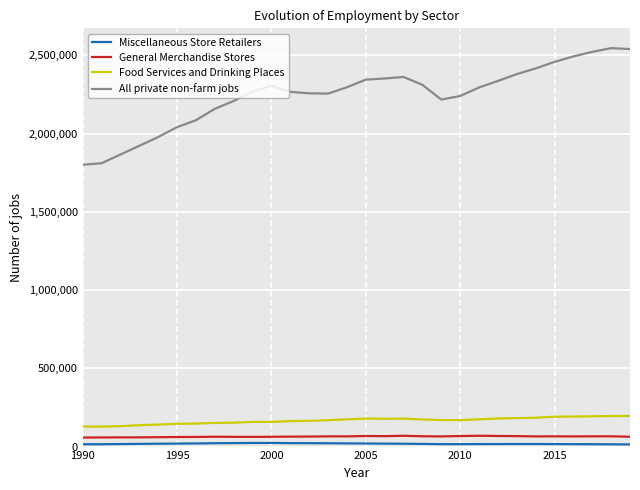

True or false: All private non-farm jobs and General Merchandise Stores intersect in this chart.

False